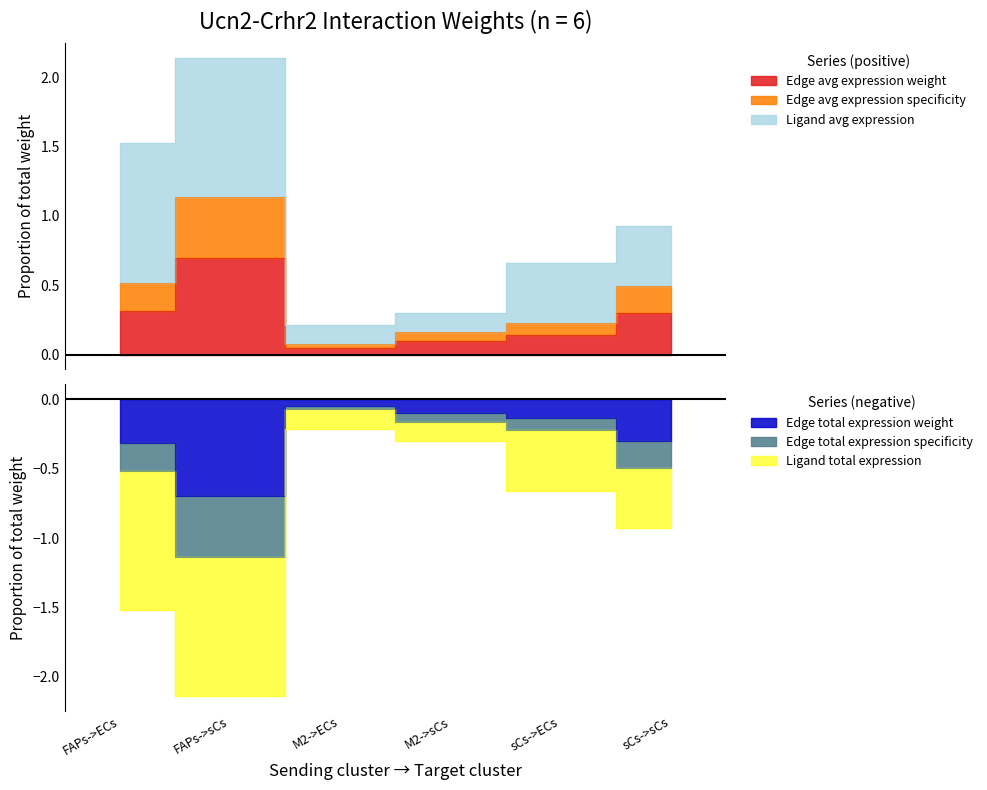

Where is the first local maximum for Edge avg expression weight?

FAPs->sCs